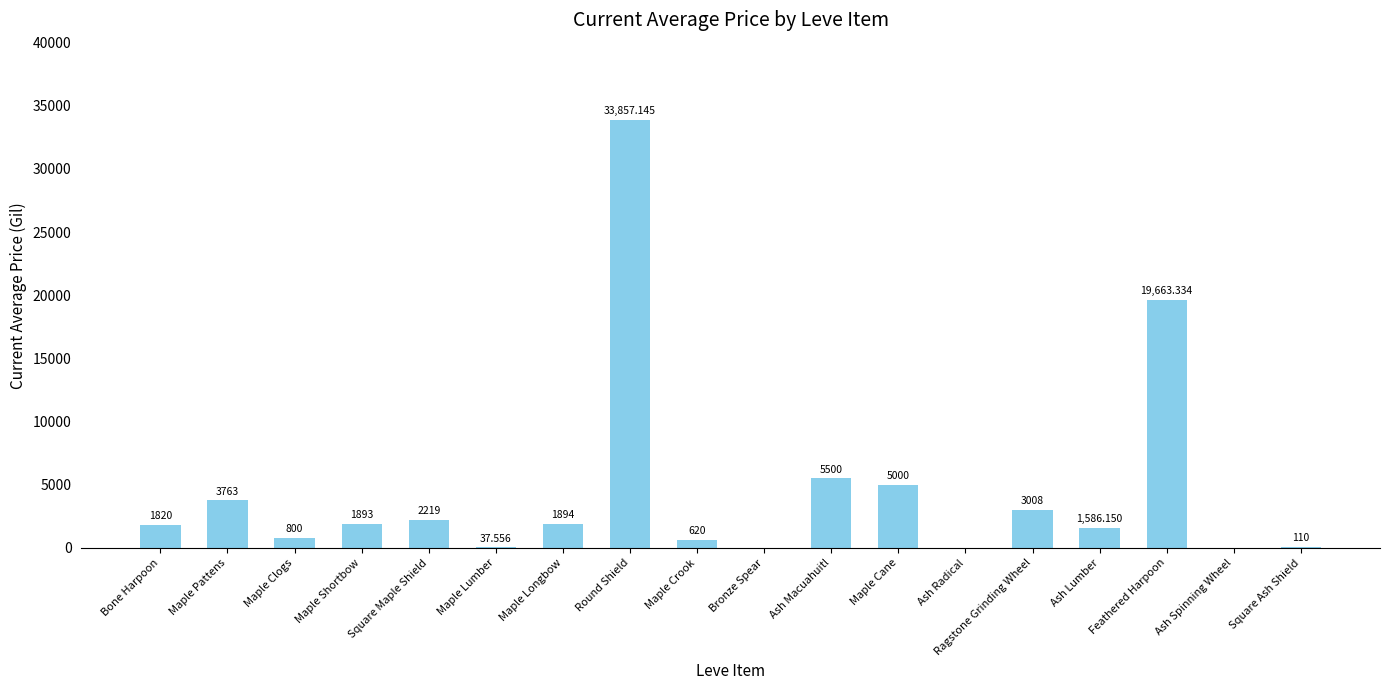

Where is the data nearest to the value 16928?

Feathered Harpoon